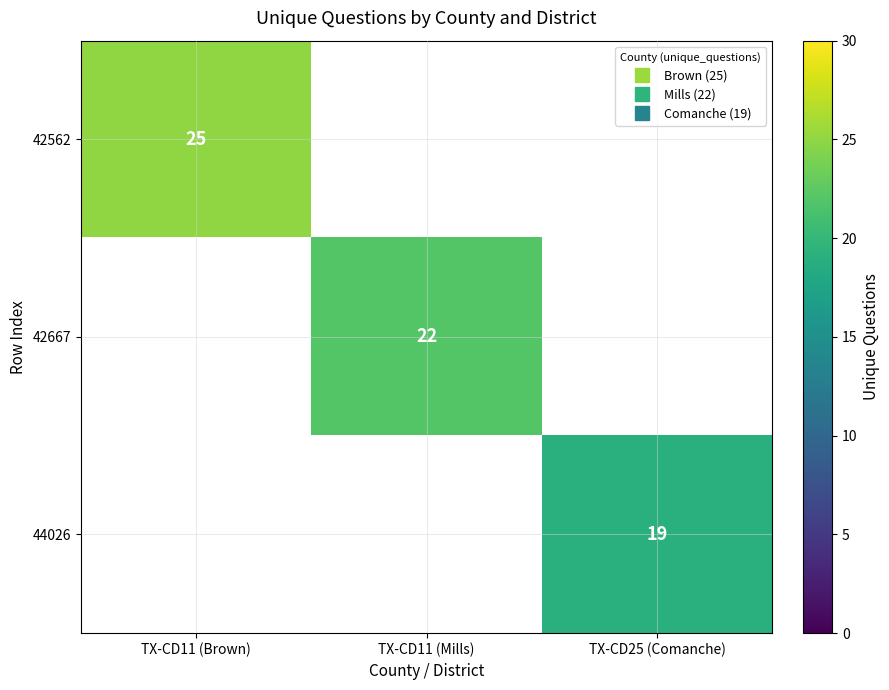

What is the approximate value of 44026 at TX-CD25 (Comanche)?

19.0